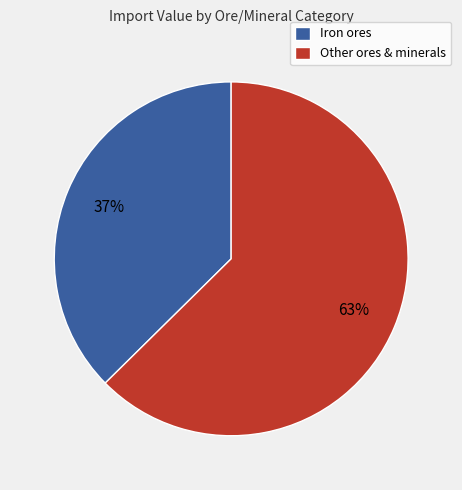

Does any single category account for the majority?

Yes